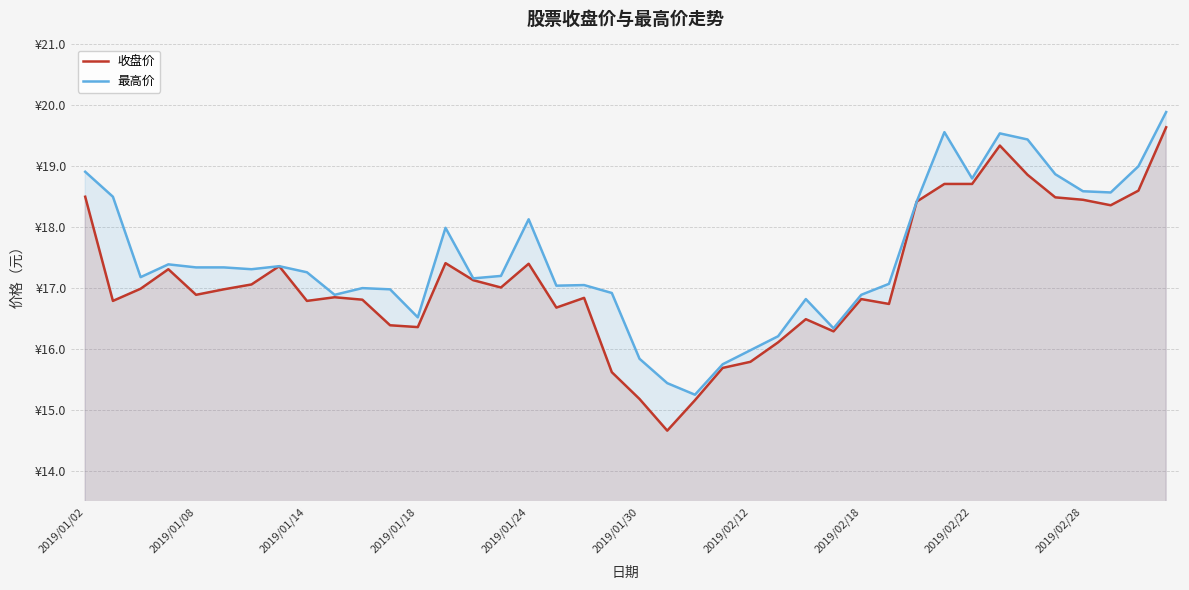

What is the spread (max minus min) of values at 2019/02/28?

0.1